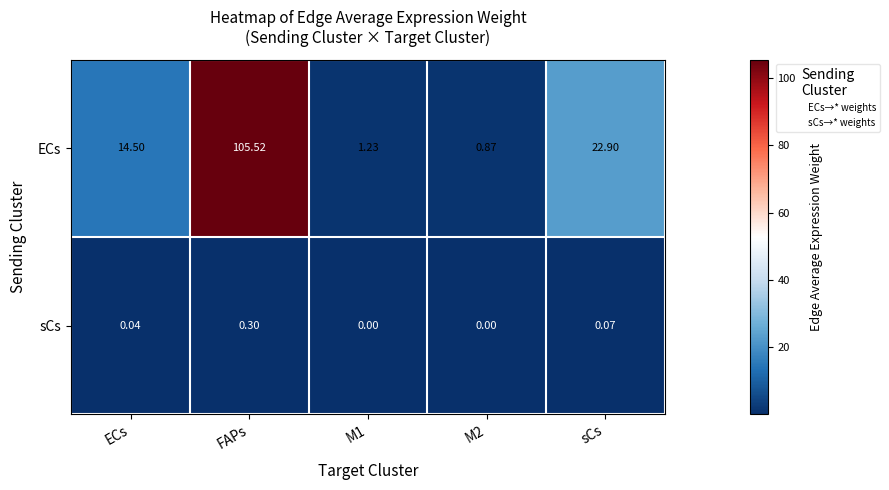

At which category does the chart reach its peak across all series?

FAPs